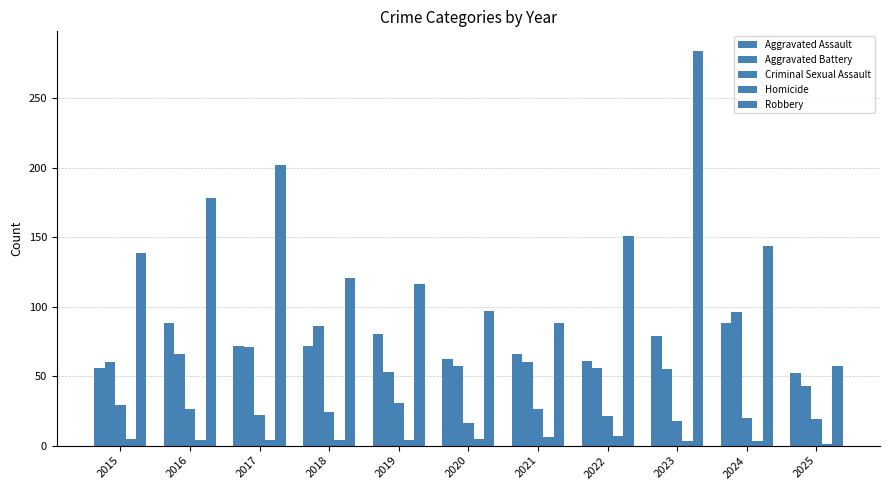

What is the difference between the second highest and minimum values in the Aggravated Assault series?

36